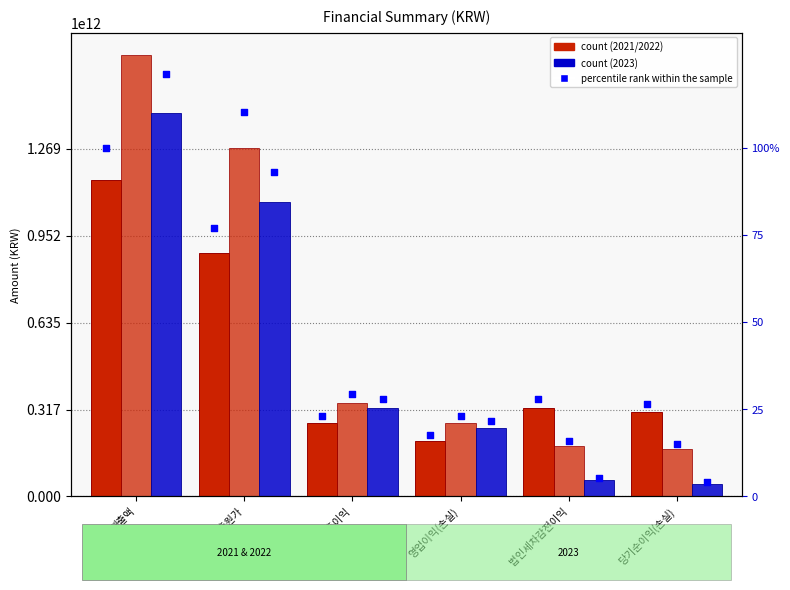

At which category is the sum across all series the highest?

매출액